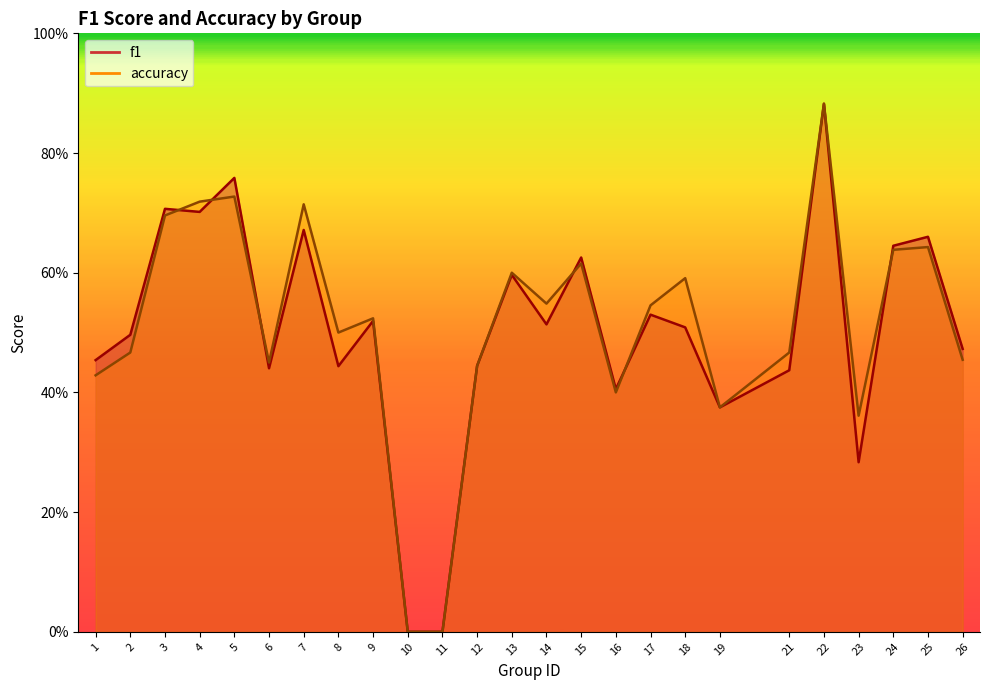

Where is the first local minimum for f1?

4